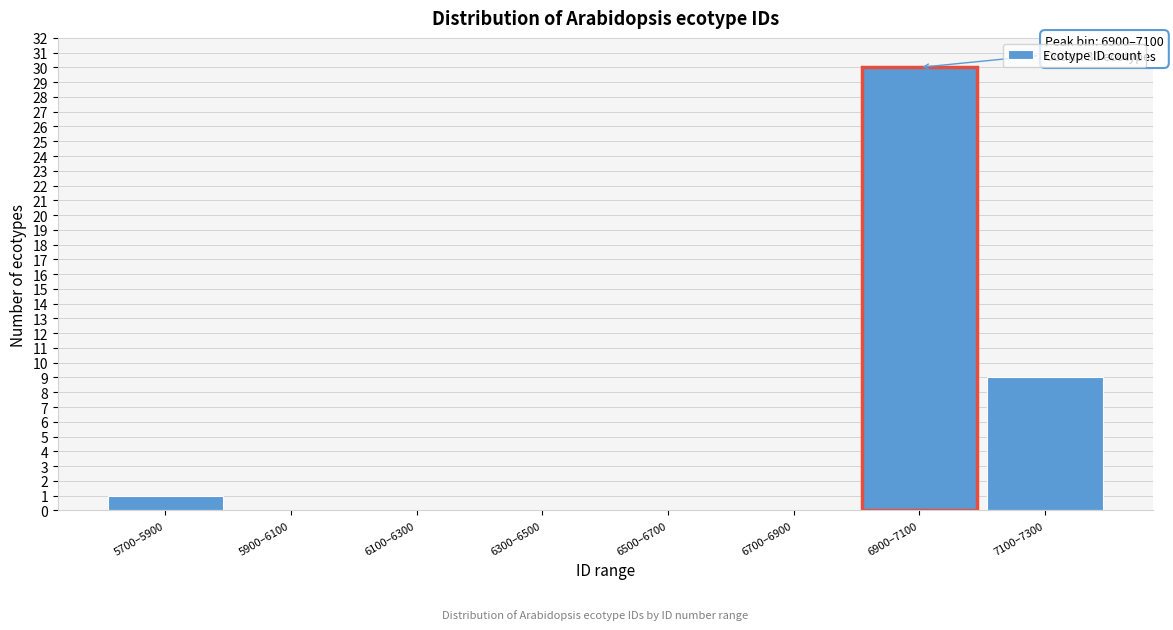

Reading right to left, extract all data points from this chart.

7100–7300=9	6900–7100=30	6700–6900=0	6500–6700=0	6300–6500=0	6100–6300=0	5900–6100=0	5700–5900=1